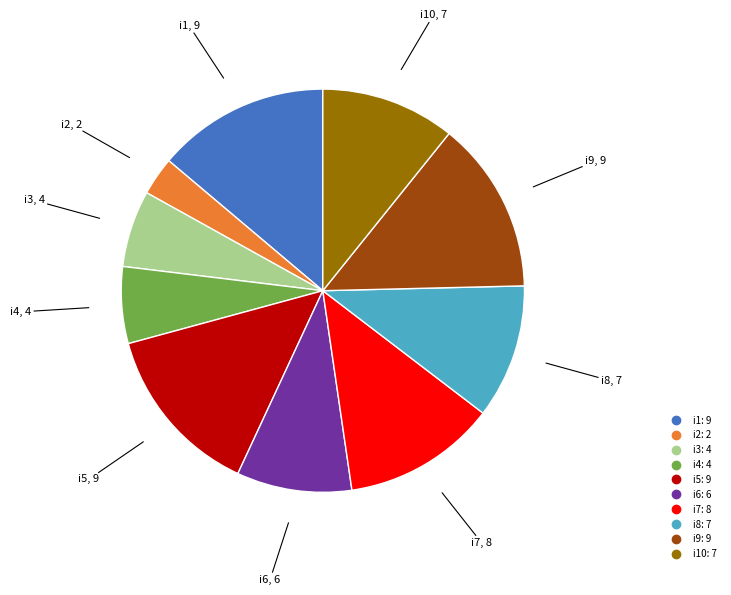

Is there any slice that represents more than half of the pie?

No